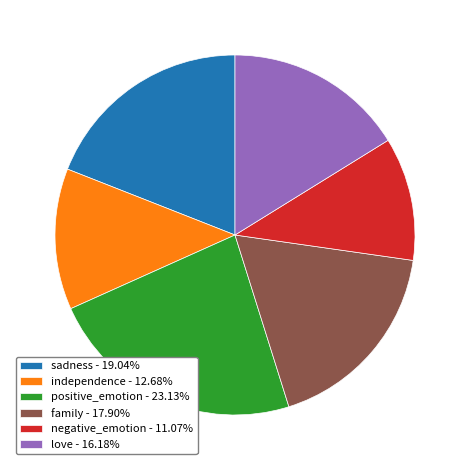

How many segments does this pie chart have?

6